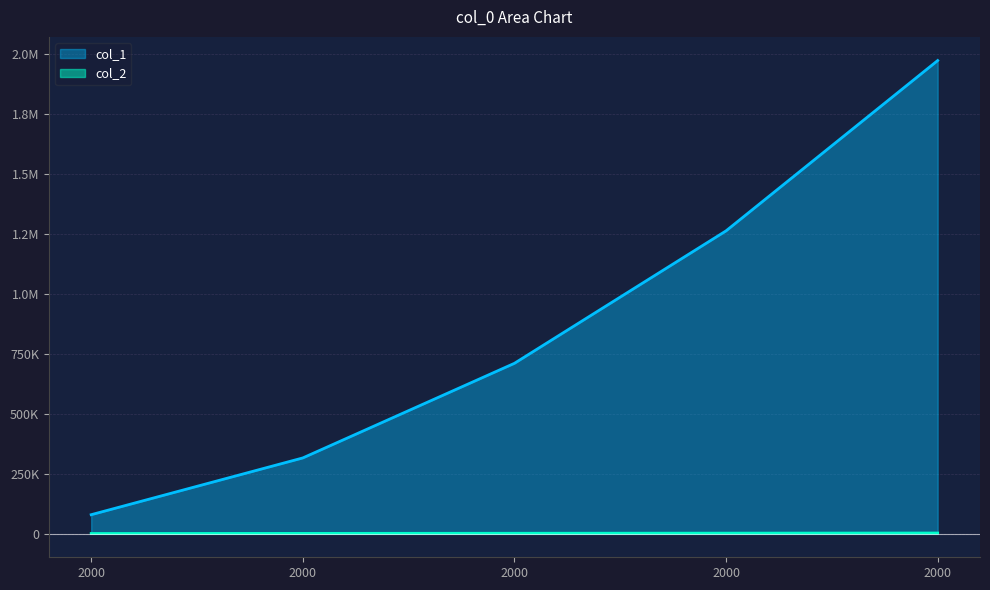

Rank the categories by col_2 value from lowest to highest.

2000, 2000, 2000, 2000, 2000